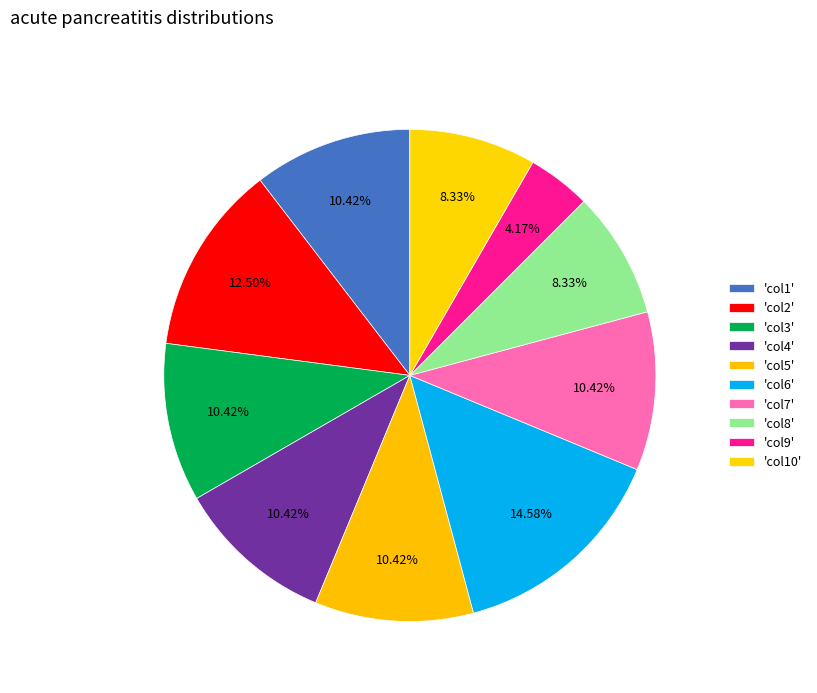

How many segments does this pie chart have?

10